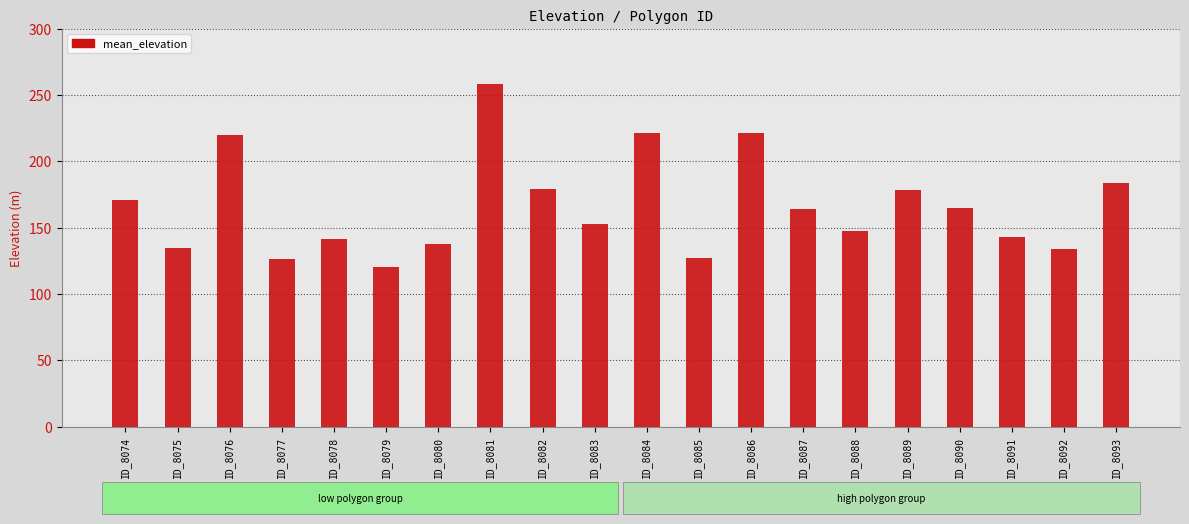

The value at ID_8074 is 294.8. True or false?

False